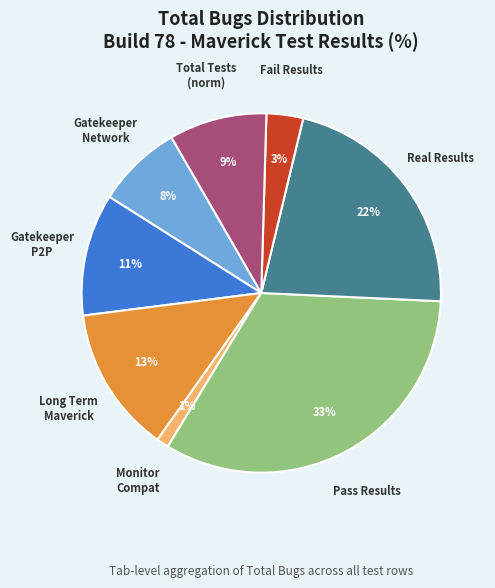

Is there any slice that represents more than half of the pie?

No